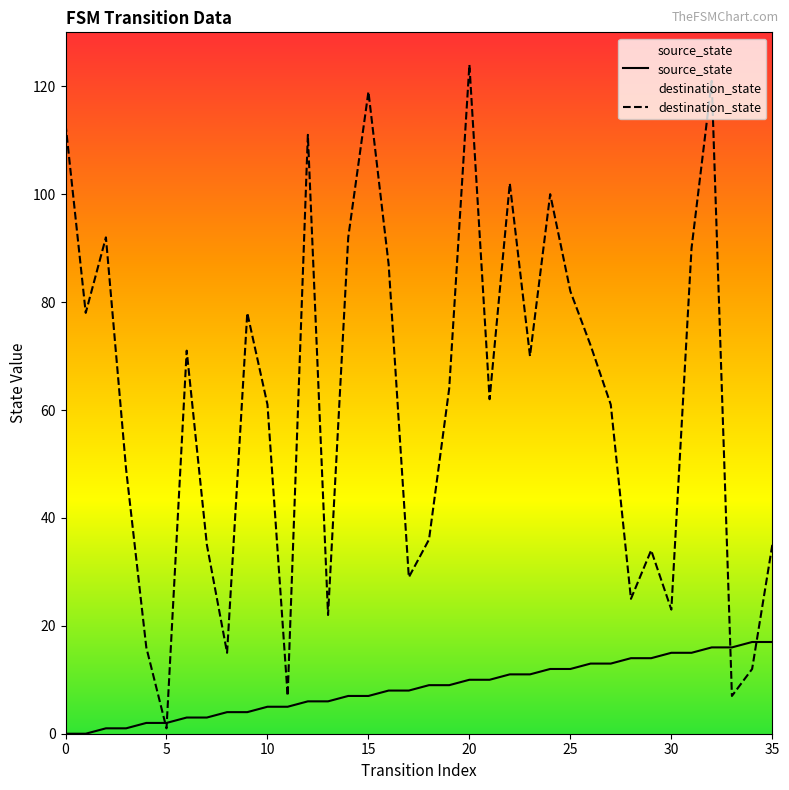

True or false: source_state and destination_state cross at least once.

True